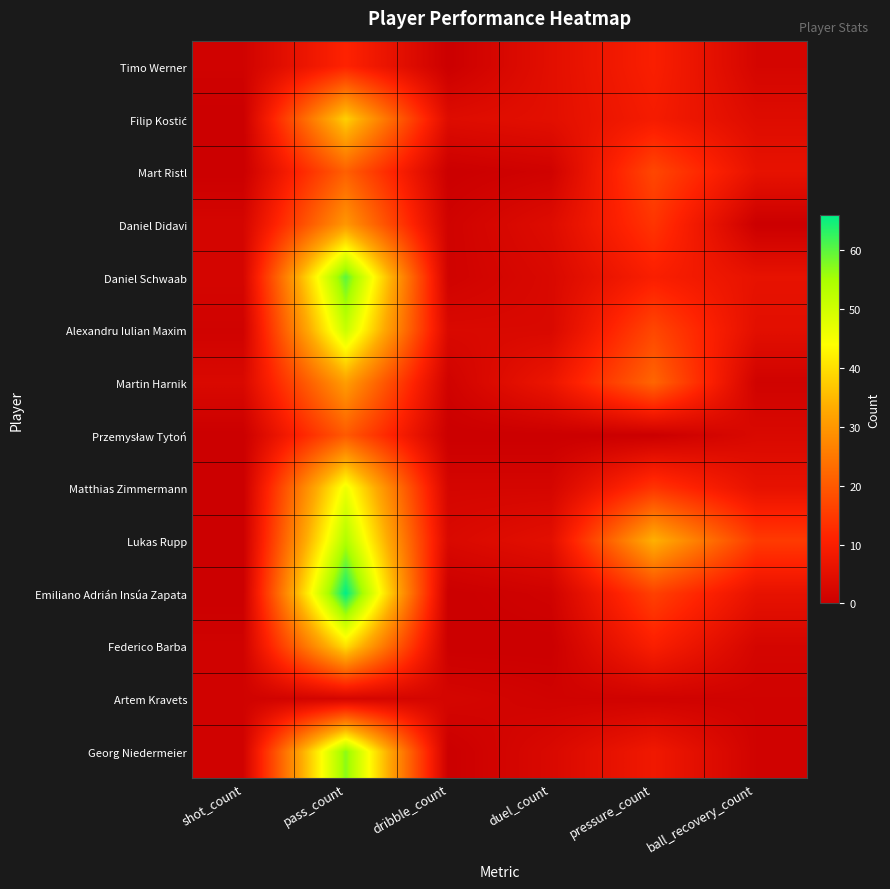

Count the number of data series in this chart.

14